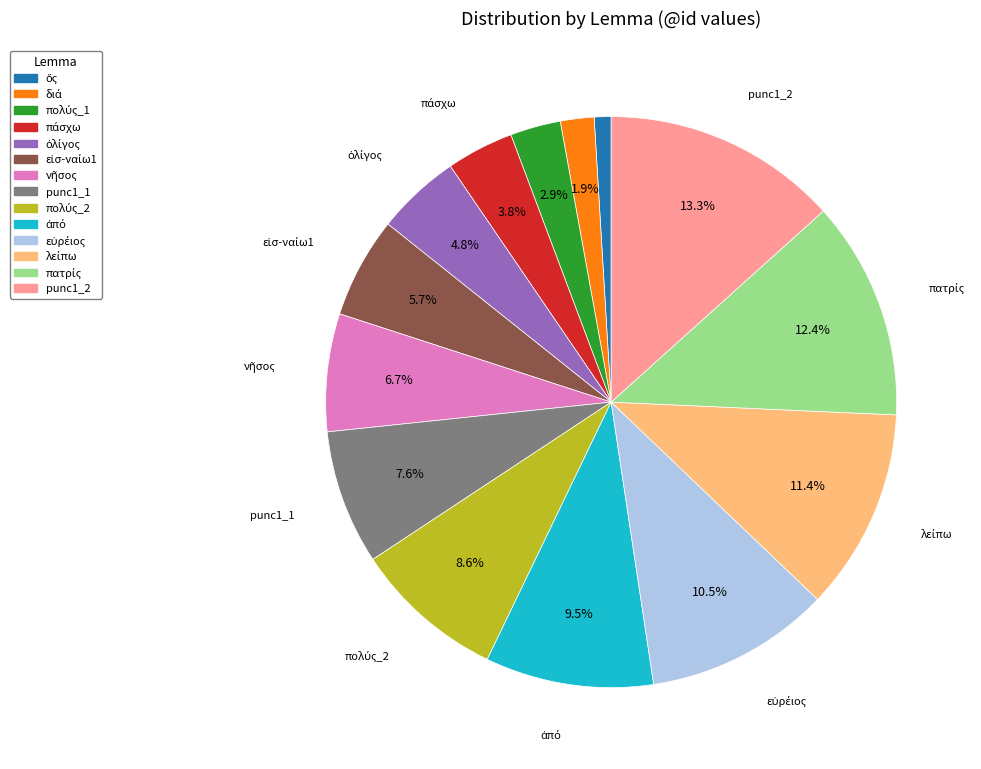

Which slice is the largest?

punc1_2